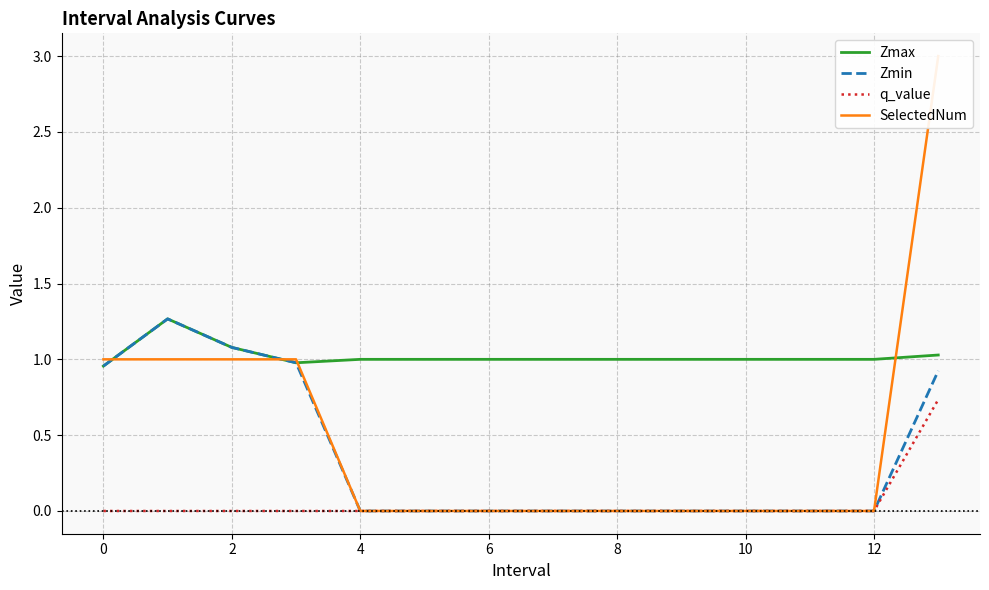

Reading right to left, extract all data points from this chart.

Zmax: 1.0	1.0	1.0	1.0	1.0	1.0	1.0	1.0	1.0	1.0	1.0	1.1	1.3	1.0
Zmin: 0.9	0.0	0.0	0.0	0.0	0.0	0.0	0.0	0.0	0.0	1.0	1.1	1.3	1.0
q_value: 0.7	0.0	0.0	0.0	0.0	0.0	0.0	0.0	0.0	0.0	-0.0	-0.0	-0.0	-0.0
SelectedNum: 3.0	0.0	0.0	0.0	0.0	0.0	0.0	0.0	0.0	0.0	1.0	1.0	1.0	1.0